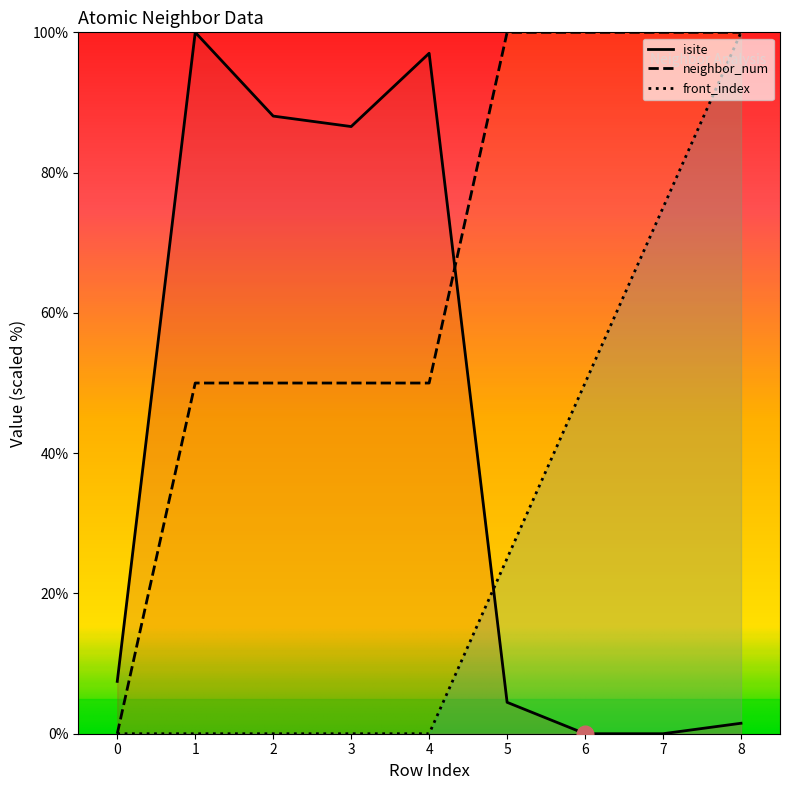

Which series has the largest total across all categories?

neighbor_num